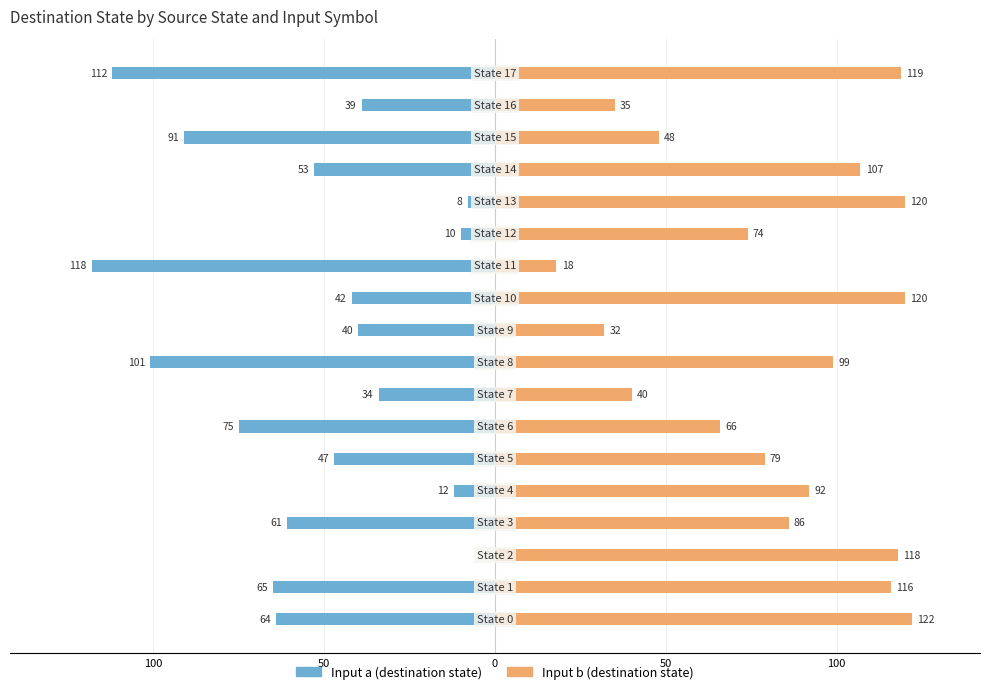

At which label does Input b (destination) reach its minimum?

11